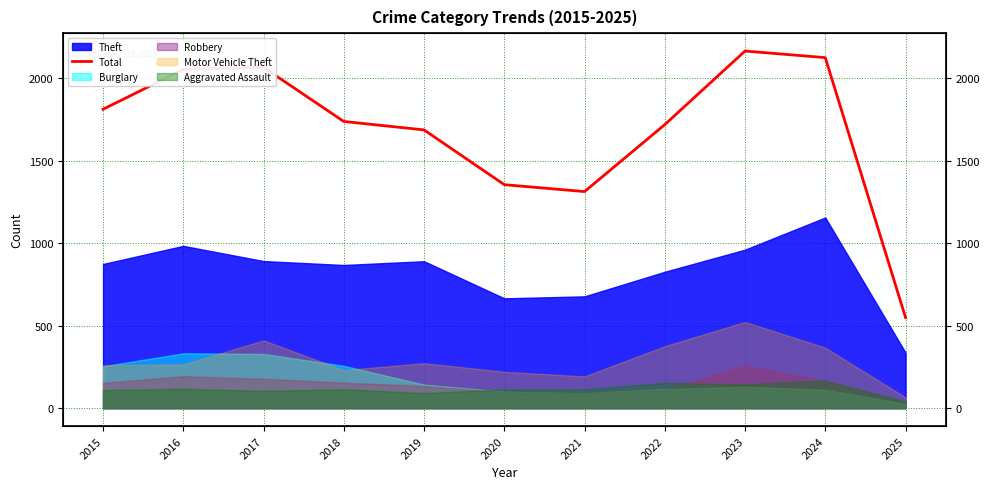

How many points are lower than both their immediate neighbors (excluding endpoints)?

1